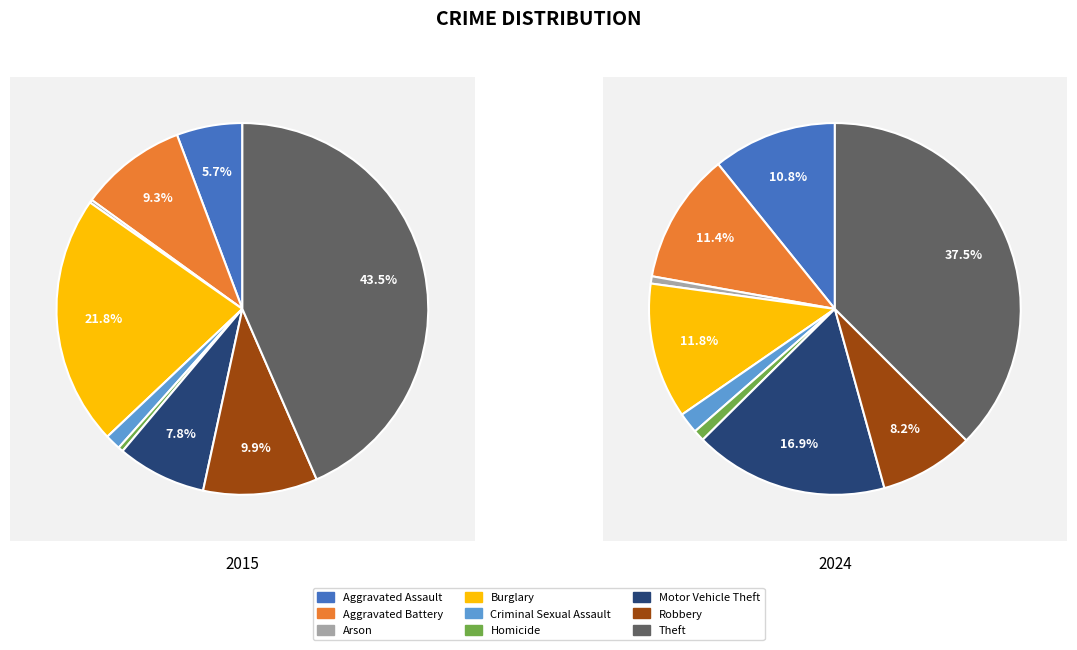

Rank the series at Robbery from lowest to highest value.

values_2024, values_2015